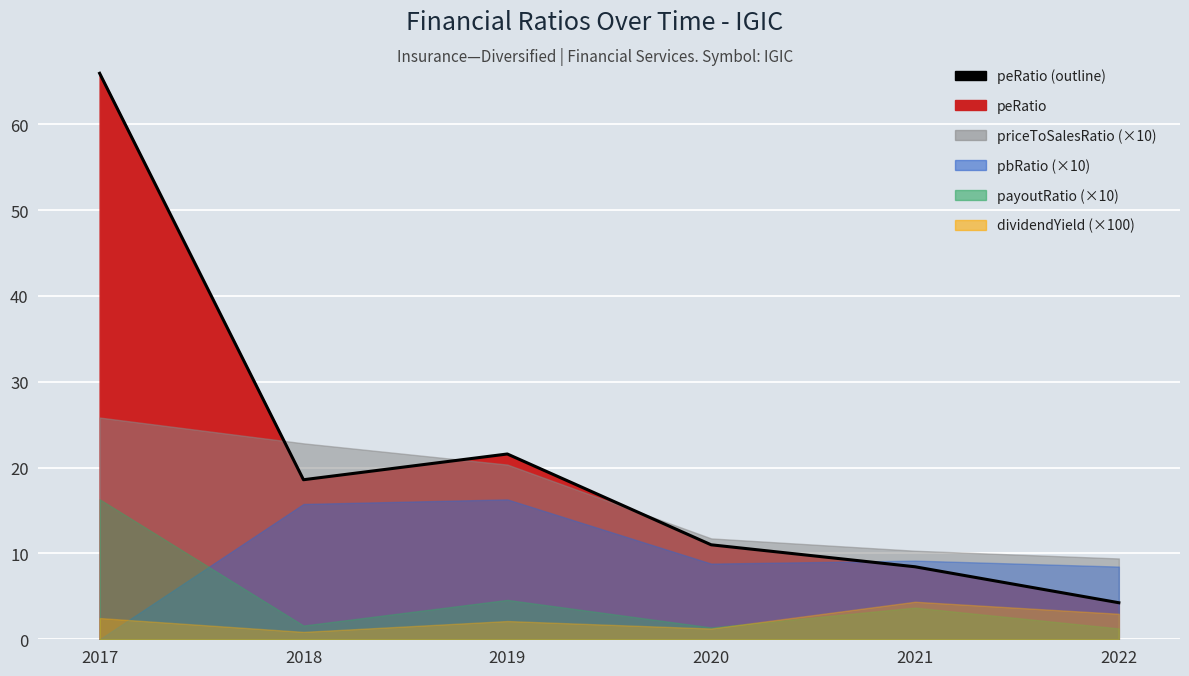

Reading left to right, extract all data points from this chart.

2017=65.9	2018=18.6	2019=21.6	2020=11.0	2021=8.4	2022=4.3